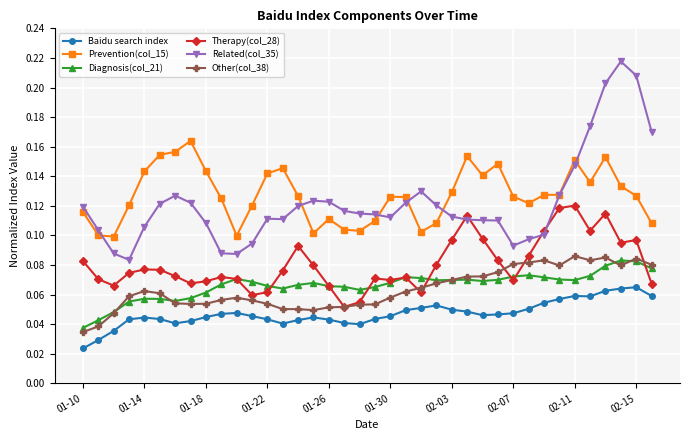

At how many categories does at least one series exceed 0?

38